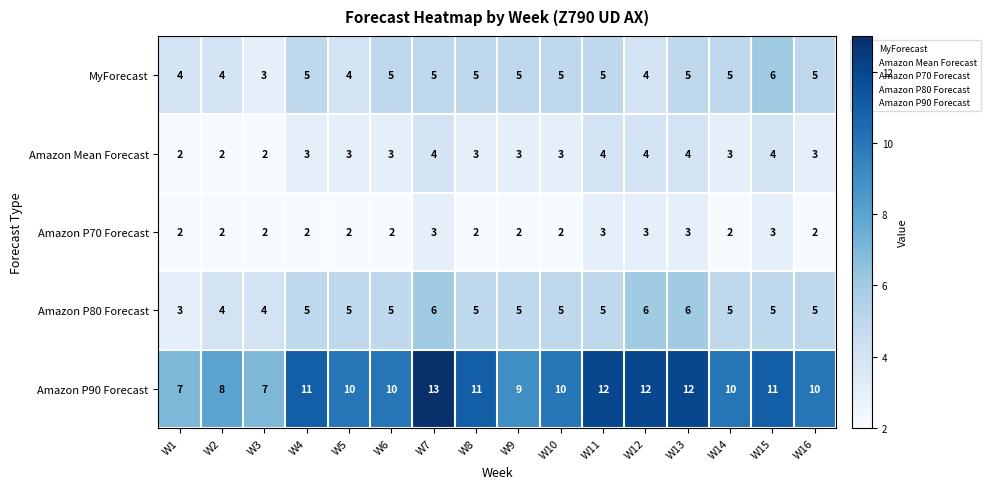

Which series has the largest range (max minus min)?

Amazon P90 Forecast